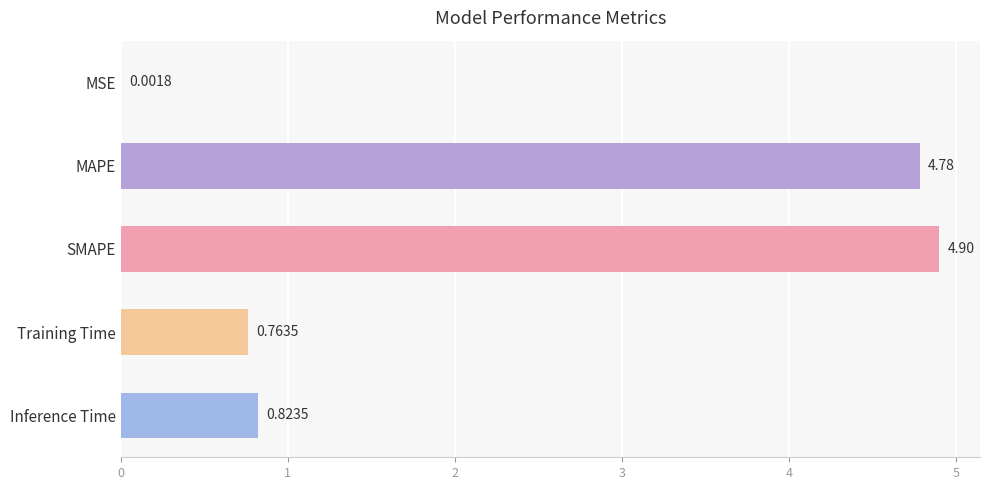

How many series are shown in this chart?

1